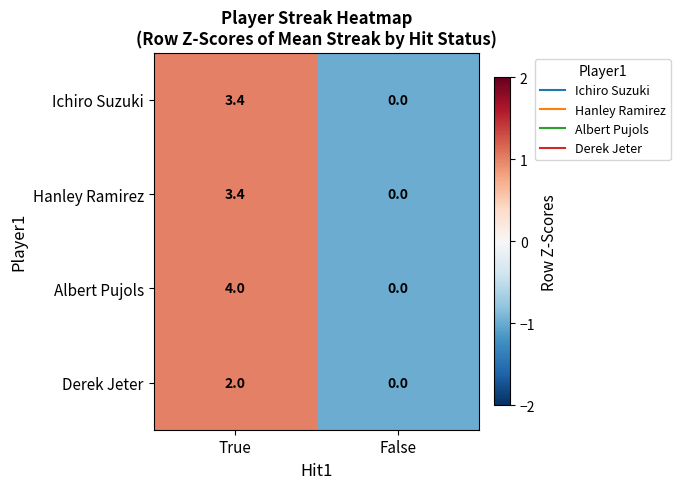

The Ichiro Suzuki series shows 0.0 at False. True or false?

True